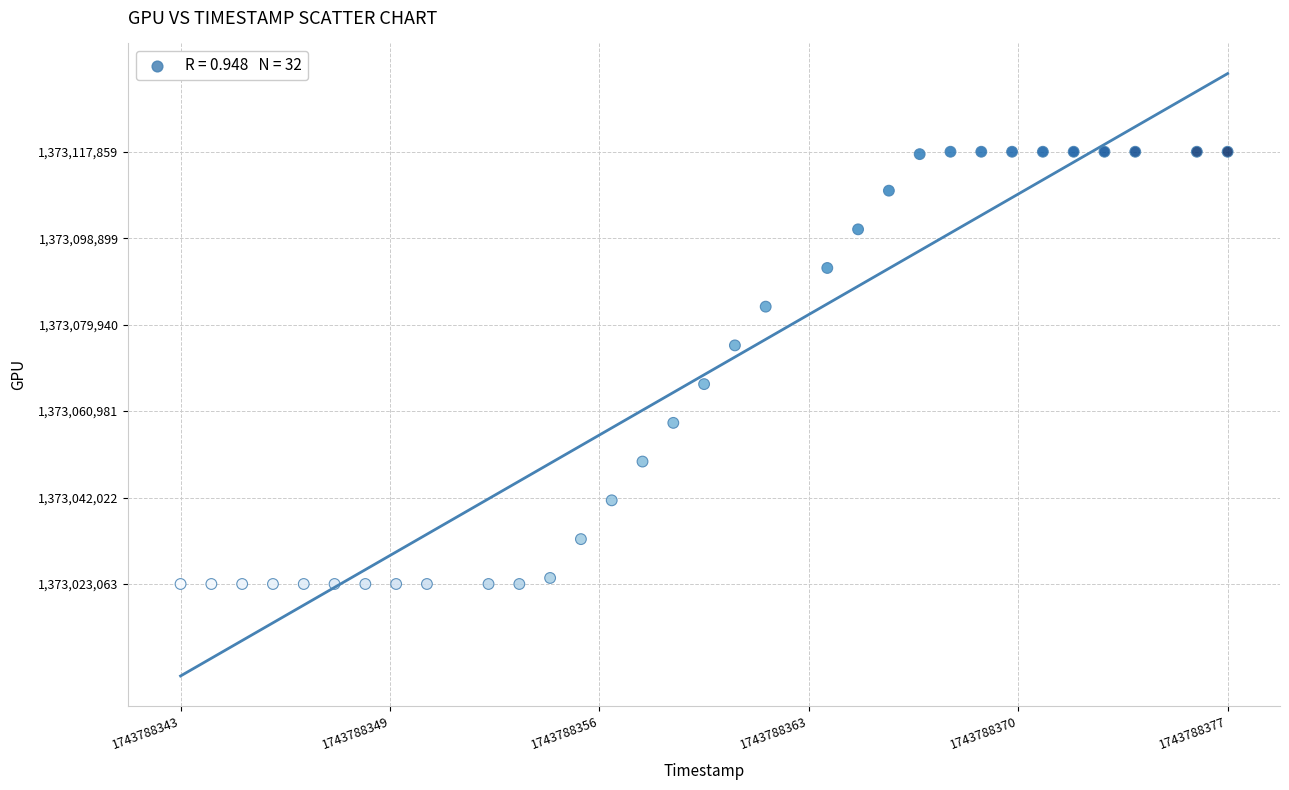

What is the range of Y values (max minus min)?

94796